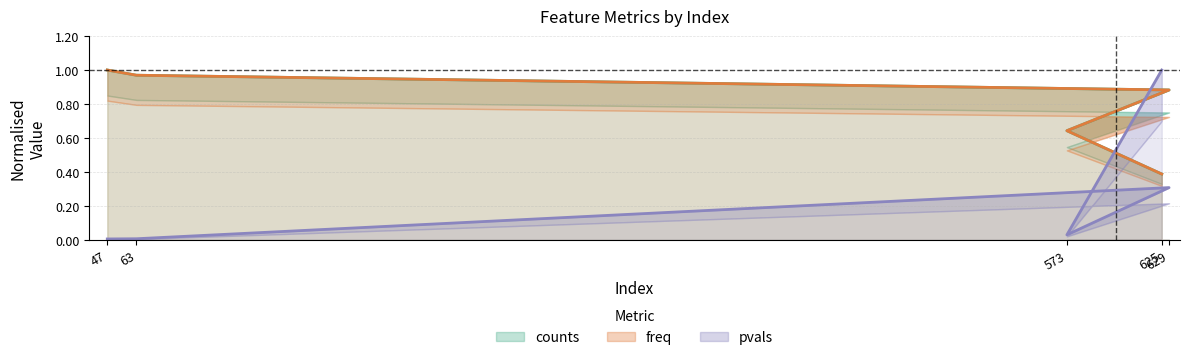

Rank the series at 629 from highest to lowest value.

counts, freq, pvals